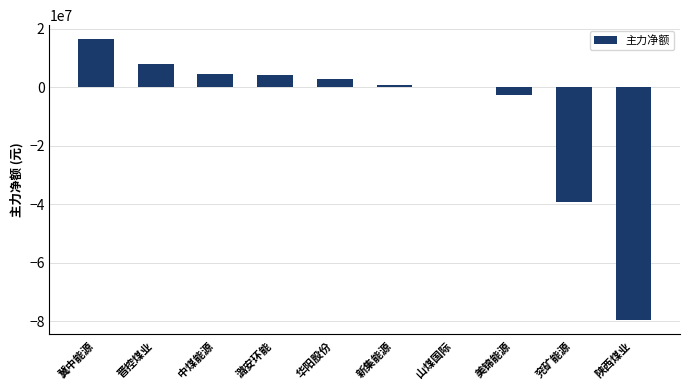

Is it true that the value at 新集能源 is 808860?

True